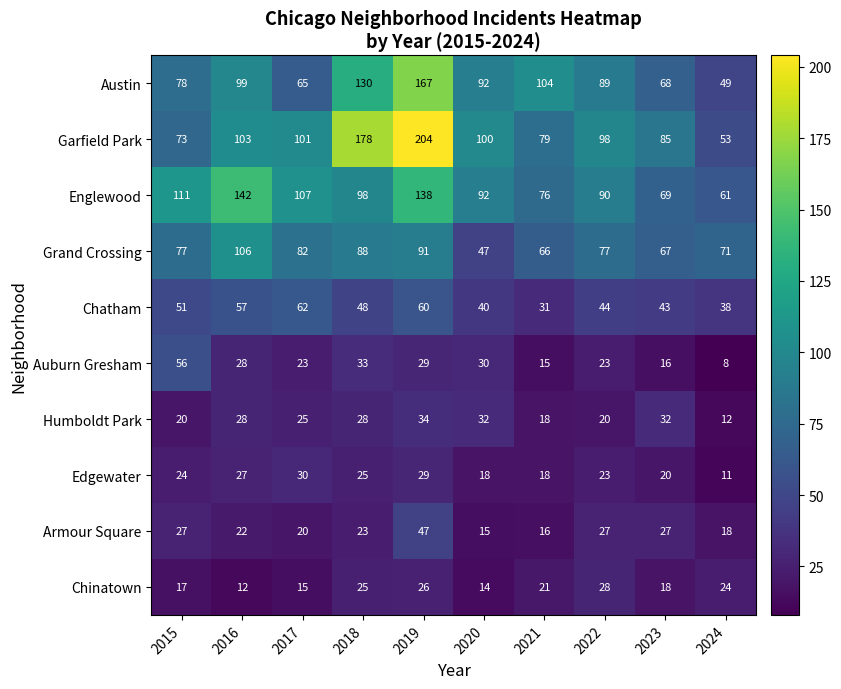

The value of Grand Crossing at 2015 is 77. True or false?

True